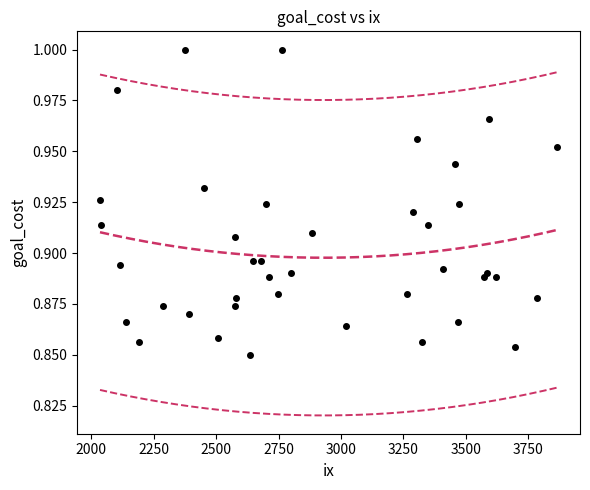

What is the range of X values (max minus min)?

1831.0